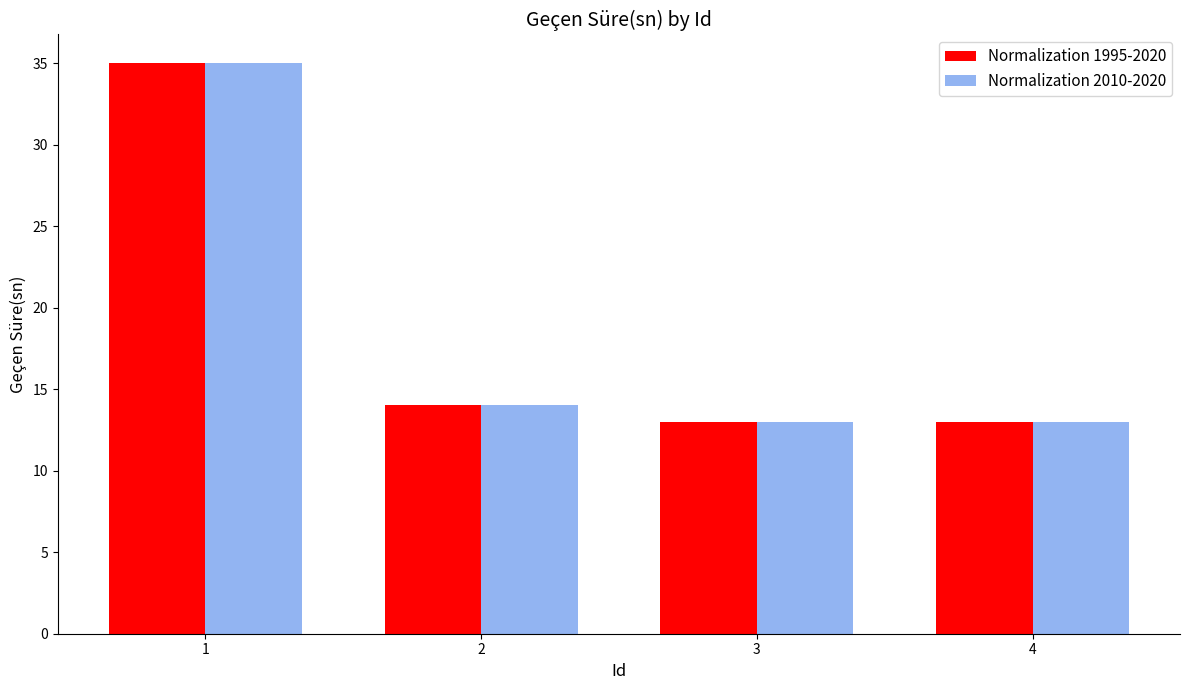

Is it true that Normalization 1995-2020 equals 8 at 4?

False